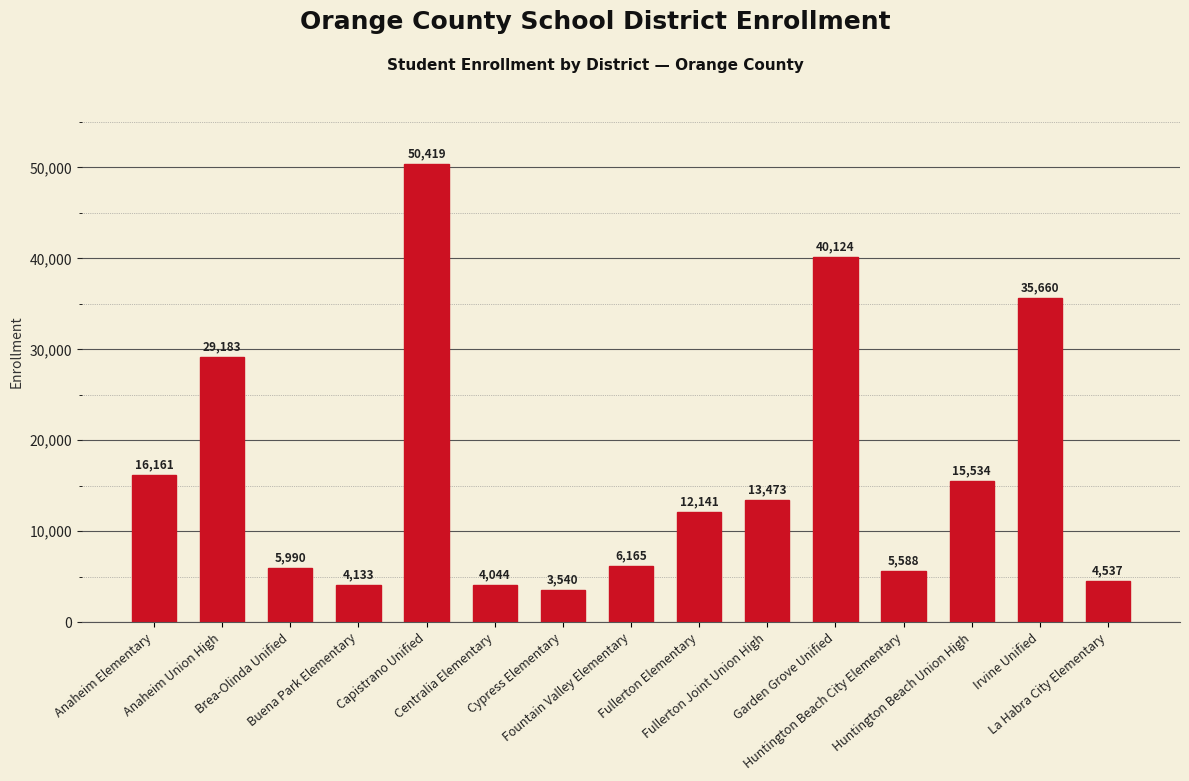

Which has a higher value, Brea-Olinda Unified or Fountain Valley Elementary?

Fountain Valley Elementary